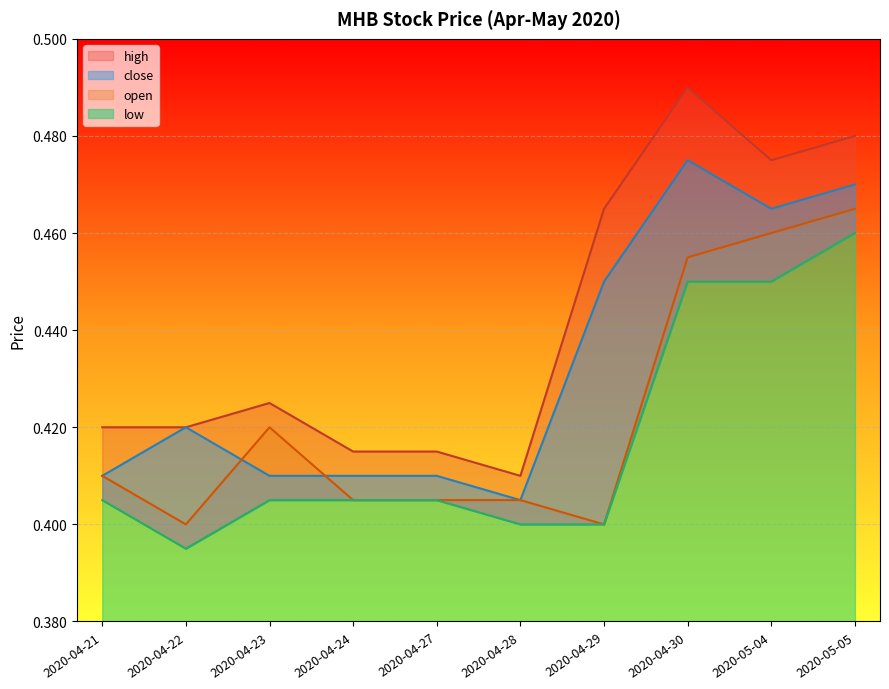

How many interior local peaks does the open series have?

1